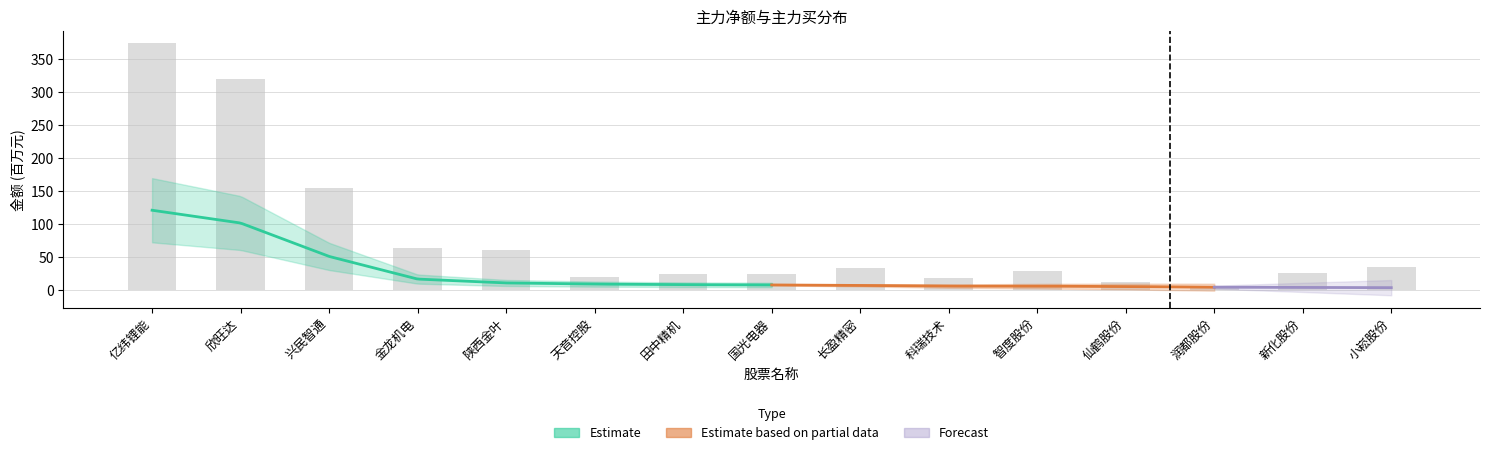

What is the sum of the values at 国光电器 and 欣旺达?

345.4